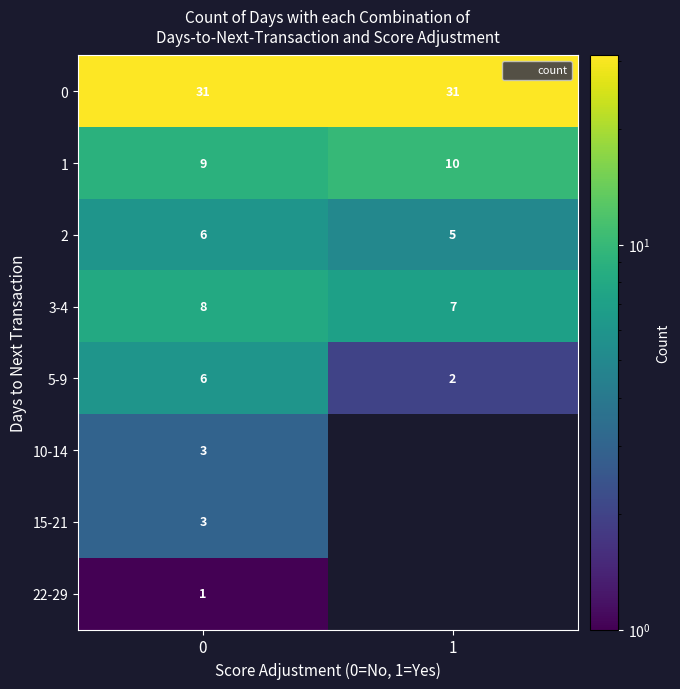

What is the sum of all 5-9 values?

8